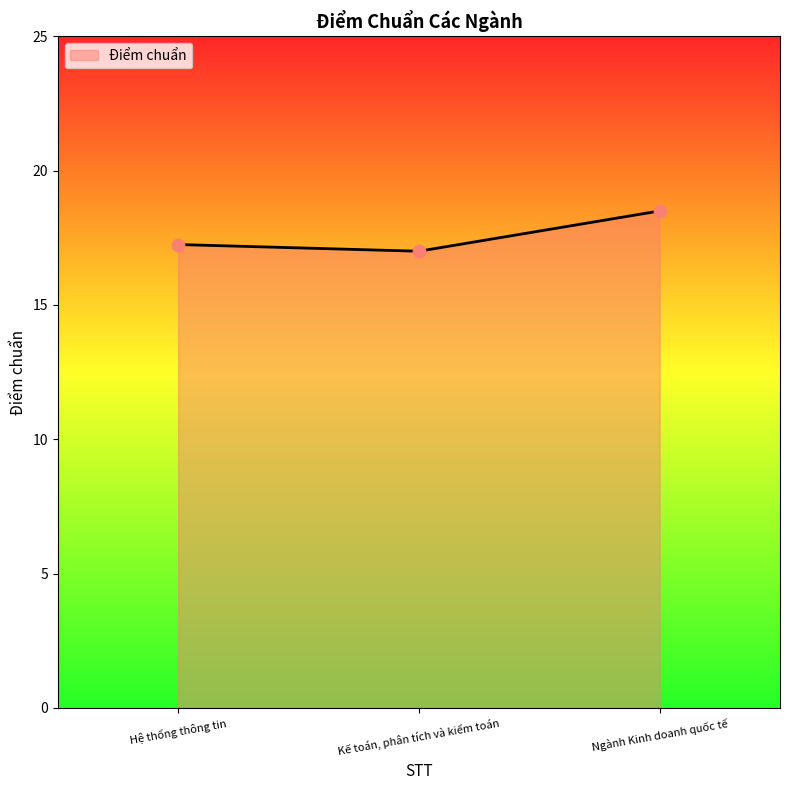

What is the change in value from Kế toán, phân tích và kiểm toán to Ngành Kinh doanh quốc tế?

+1.5